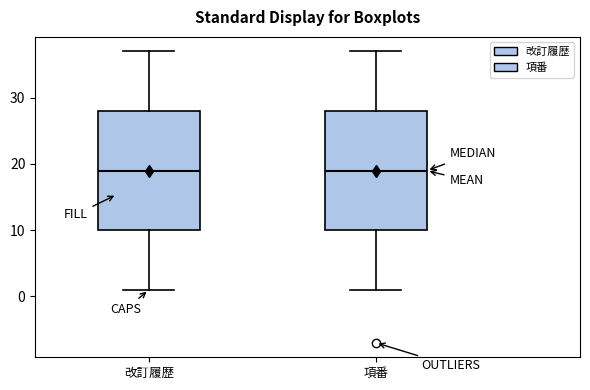

Where is the upper edge of the box for 項番 on the y-axis? The values are not printed on the chart, so give them approximately, as read against the axis.

28